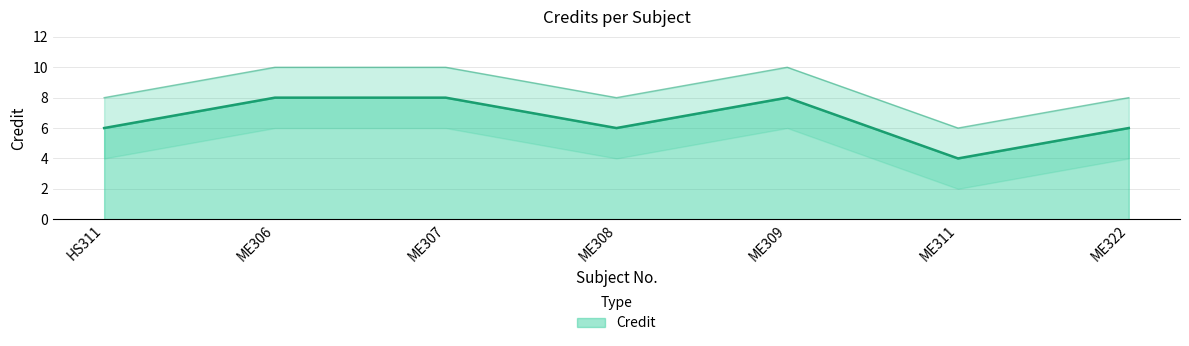

Reading left to right, extract all data points from this chart.

HS311=6	ME306=8	ME307=8	ME308=6	ME309=8	ME311=4	ME322=6